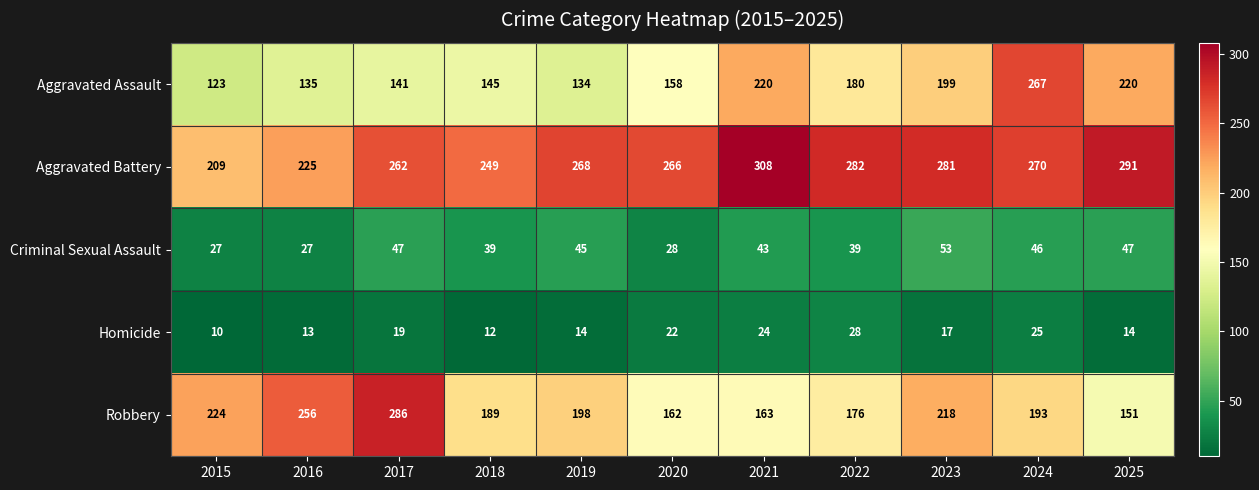

Which label corresponds to the largest value in the chart?

2021